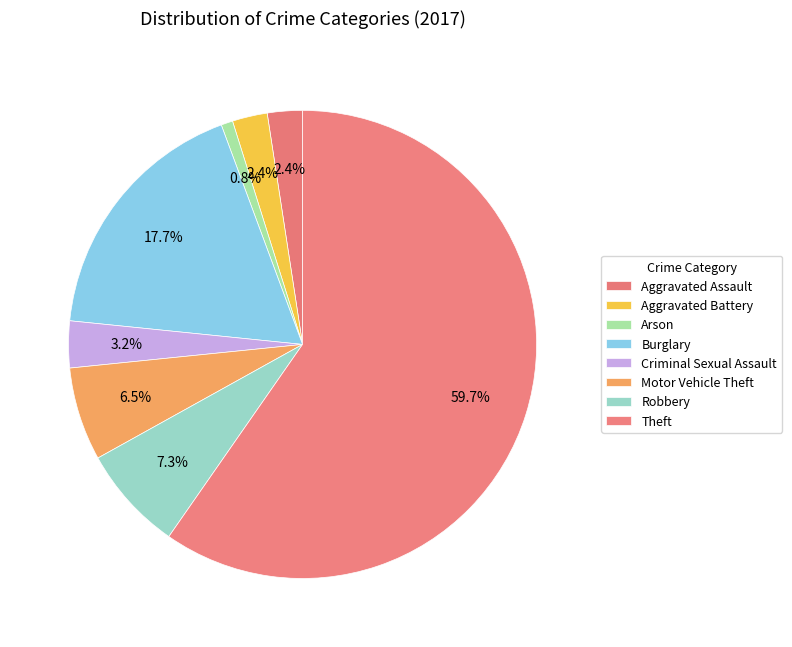

To the nearest percent, what percentage of the pie is Criminal Sexual Assault?

3%